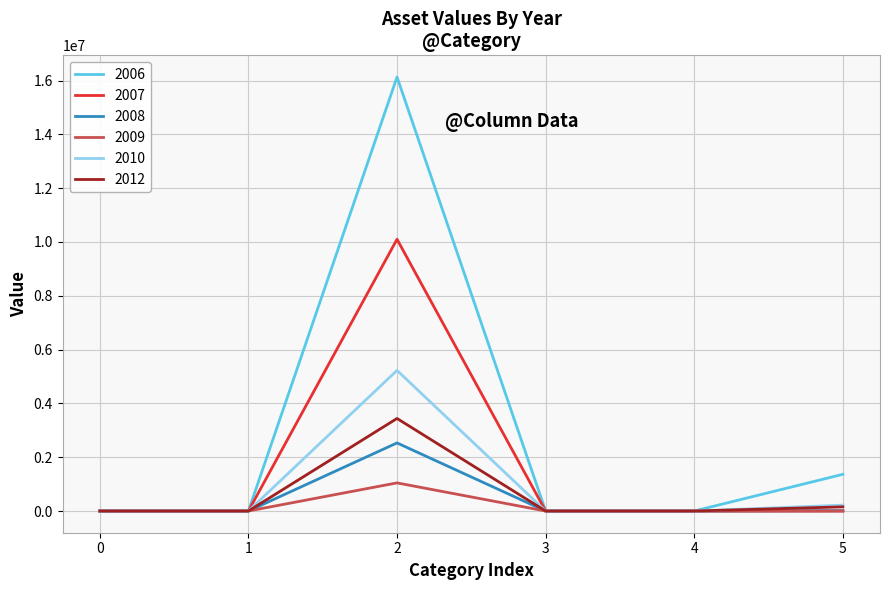

List the series in order of their peak value, highest first.

2006, 2007, 2010, 2012, 2008, 2009